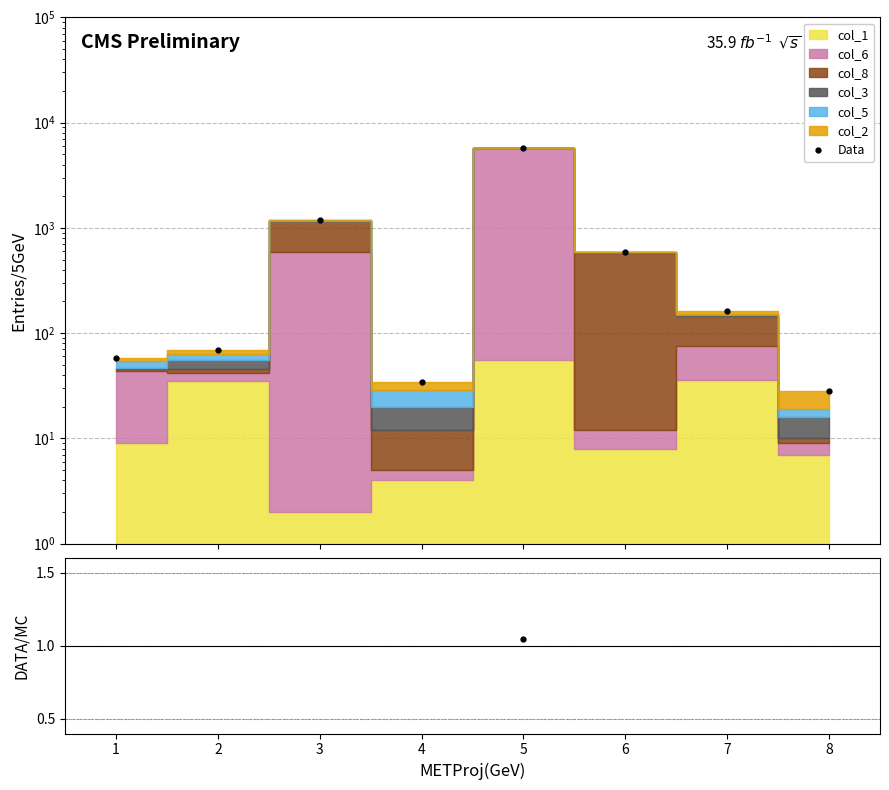

The Data series shows 22.6 at 1. True or false?

False